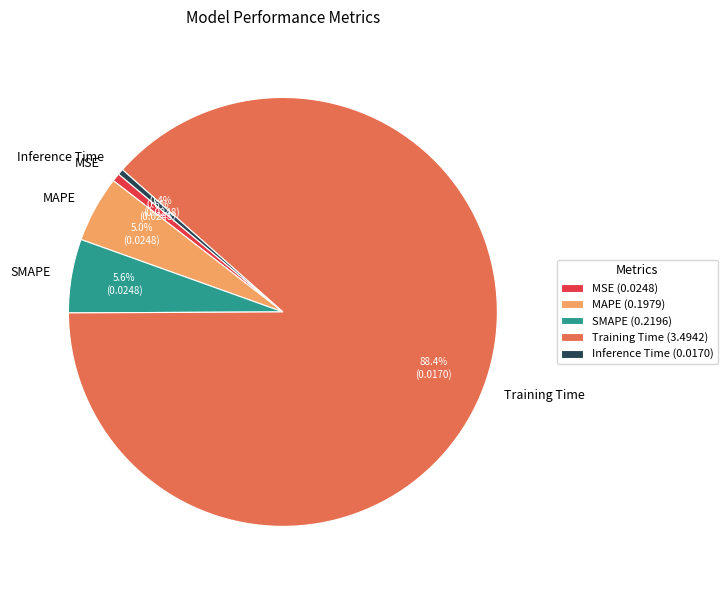

To the nearest percent, what portion does SMAPE represent?

6%